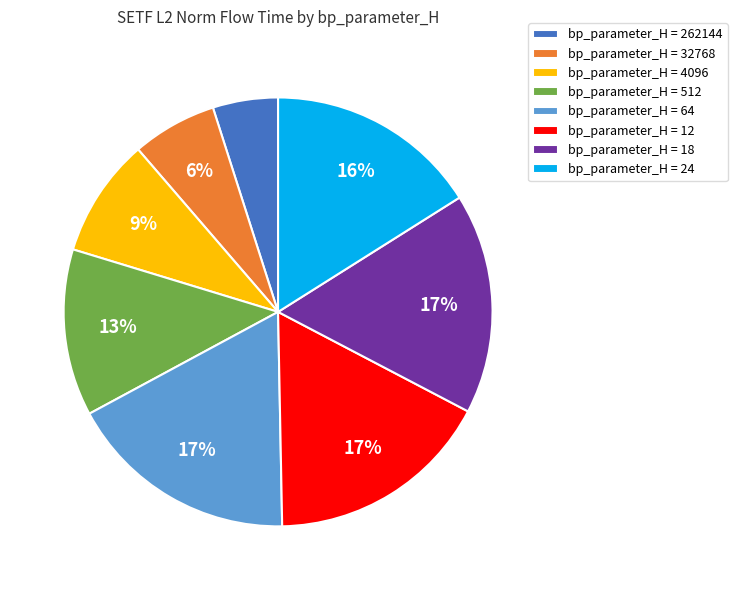

True or false: bp_parameter_H = 24 accounts for 16% of the total.

True